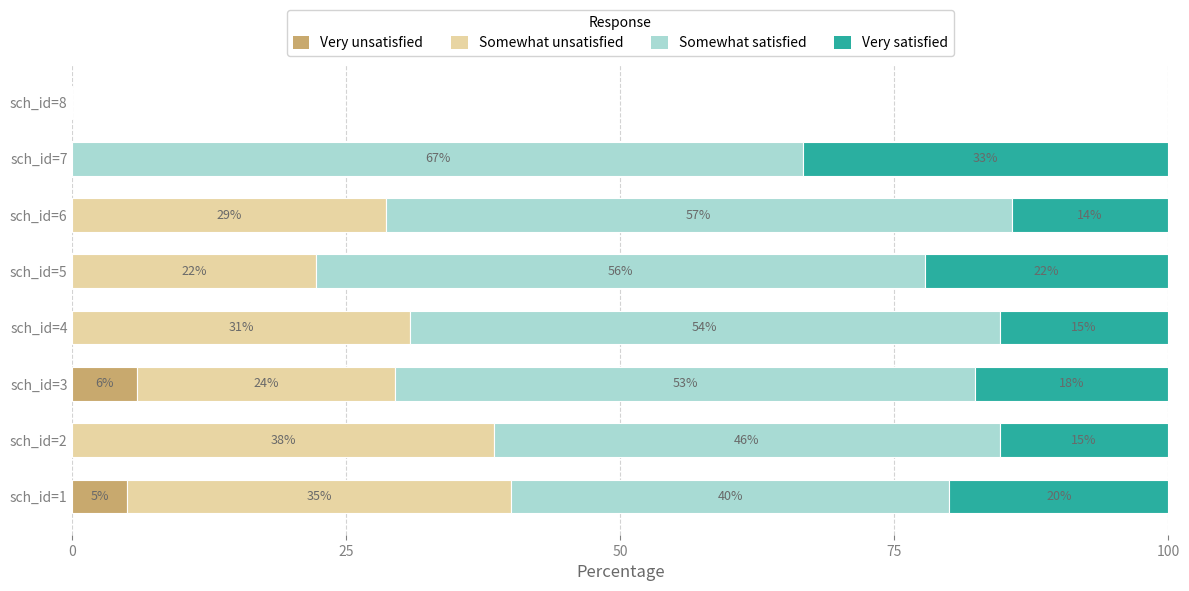

What are all the series names shown in the legend?

Very unsatisfied, Somewhat unsatisfied, Somewhat satisfied, Very satisfied